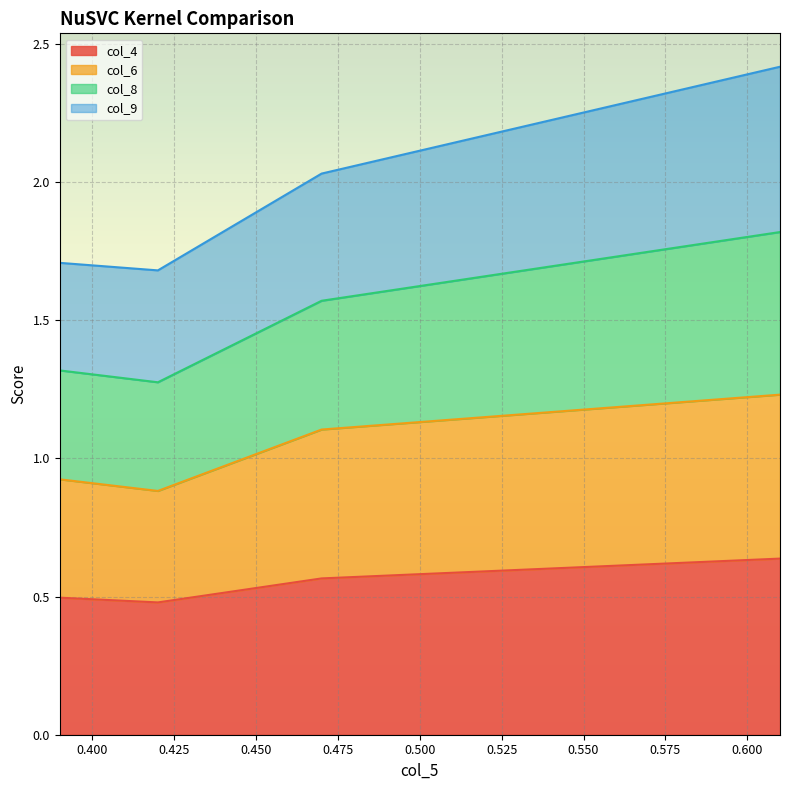

Does the chart display data point markers on the line(s)?

No